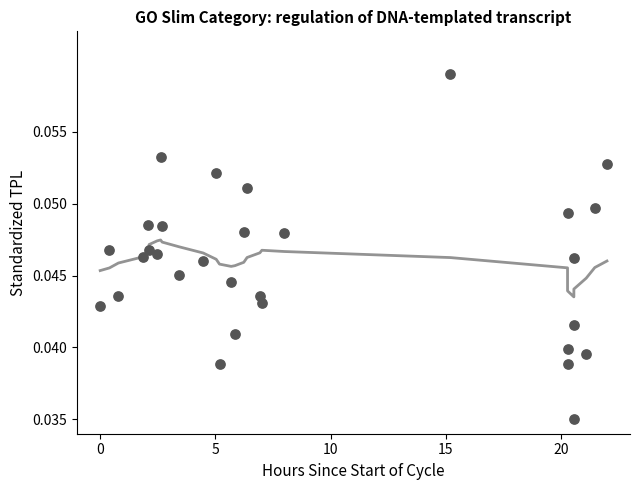

What is the range of X values (max minus min)?

22.0